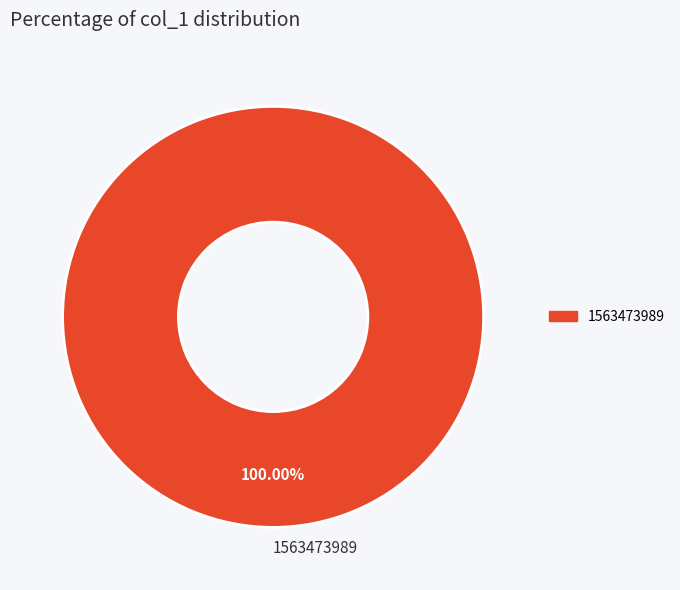

Rank the categories by value from highest to lowest.

1563473989